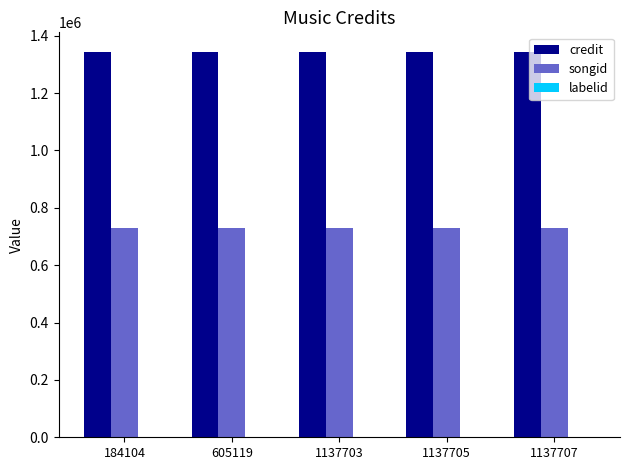

What is the total value across all series at 1137707?

2075257